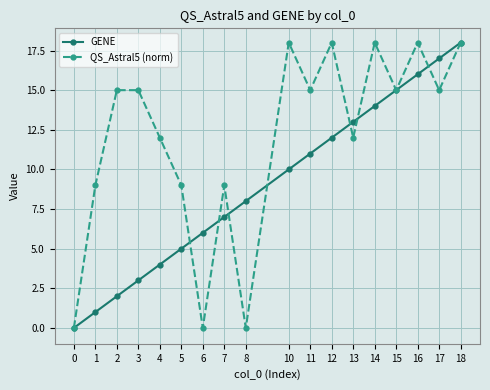

Rank the series at 11 from highest to lowest value.

QS_Astral5 (norm), GENE